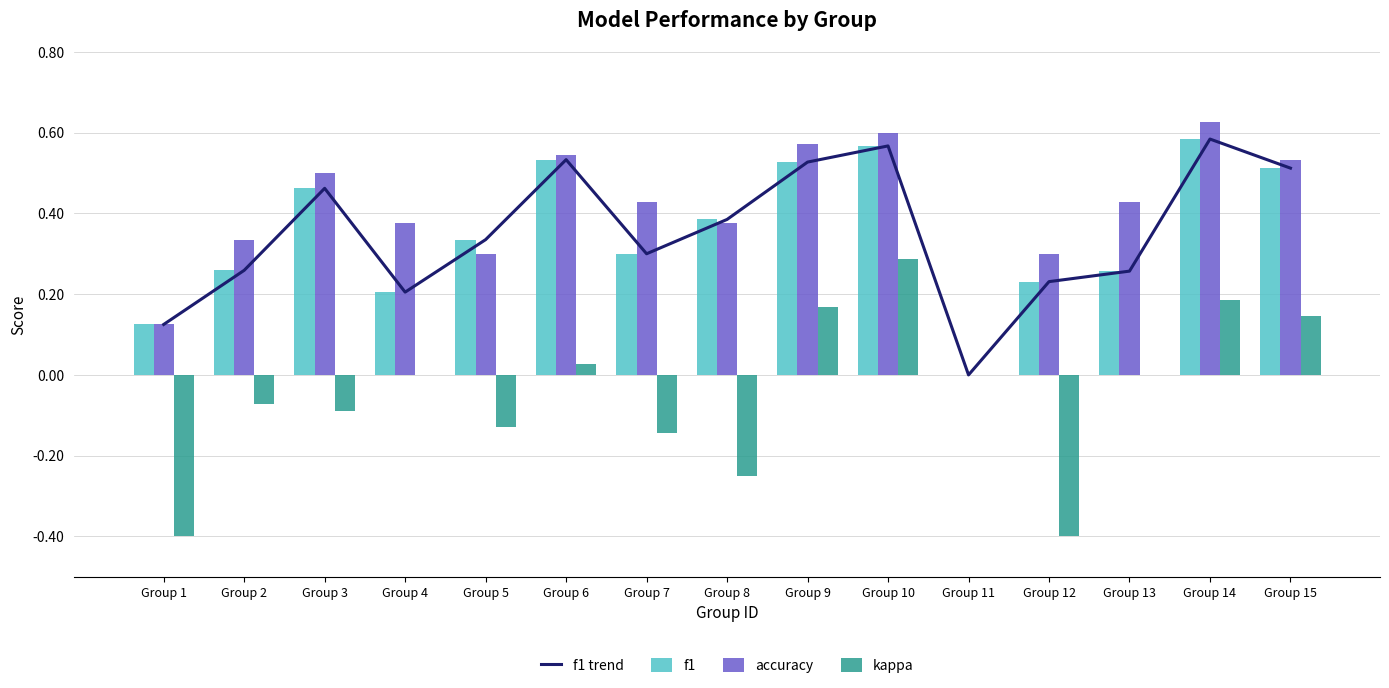

What is the difference between the maximum and minimum values in the accuracy series?

0.6